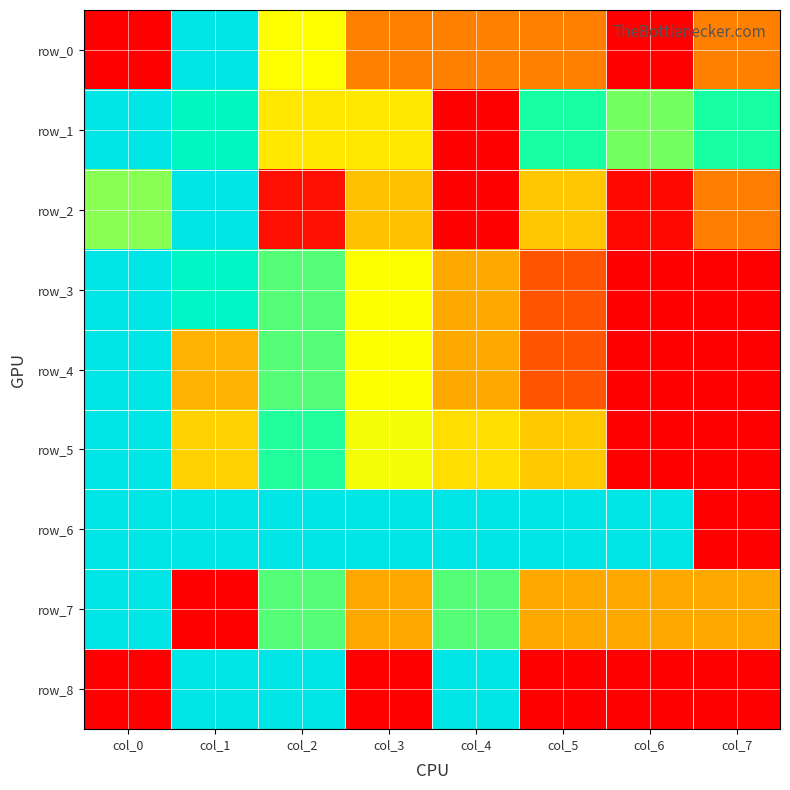

What is the maximum value shown in the chart?

1.0